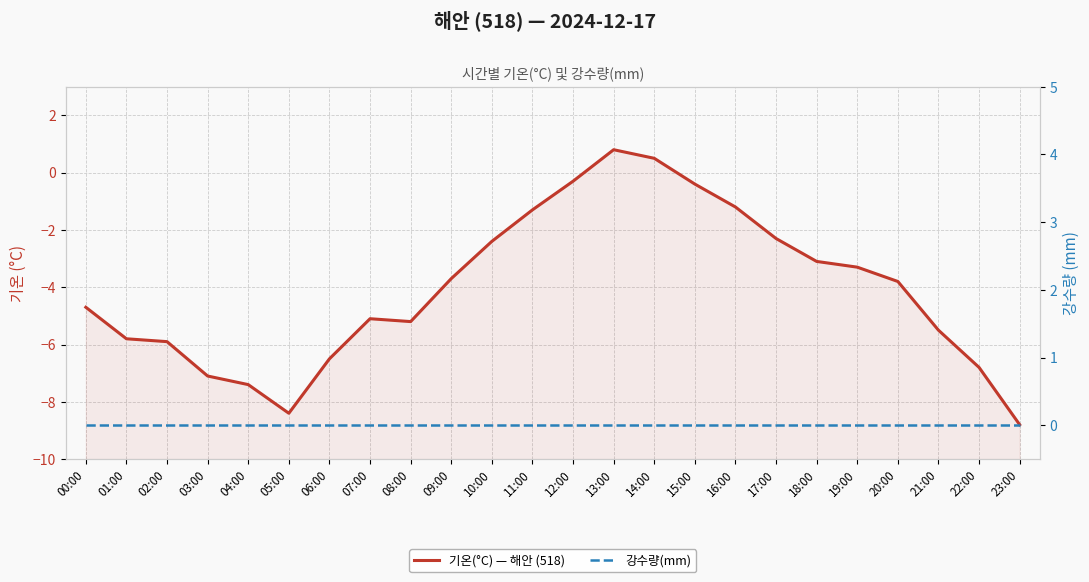

Reading right to left, what are all the values shown in this chart?

기온(°C) — 해안 (518): 23:00=-8.8	22:00=-6.8	21:00=-5.5	20:00=-3.8	19:00=-3.3	18:00=-3.1	17:00=-2.3	16:00=-1.2	15:00=-0.4	14:00=0.5	13:00=0.8	12:00=-0.3	11:00=-1.3	10:00=-2.4	09:00=-3.7	08:00=-5.2	07:00=-5.1	06:00=-6.5	05:00=-8.4	04:00=-7.4	03:00=-7.1	02:00=-5.9	01:00=-5.8	00:00=-4.7
강수량(mm): 23:00=0.0	22:00=0.0	21:00=0.0	20:00=0.0	19:00=0.0	18:00=0.0	17:00=0.0	16:00=0.0	15:00=0.0	14:00=0.0	13:00=0.0	12:00=0.0	11:00=0.0	10:00=0.0	09:00=0.0	08:00=0.0	07:00=0.0	06:00=0.0	05:00=0.0	04:00=0.0	03:00=0.0	02:00=0.0	01:00=0.0	00:00=0.0